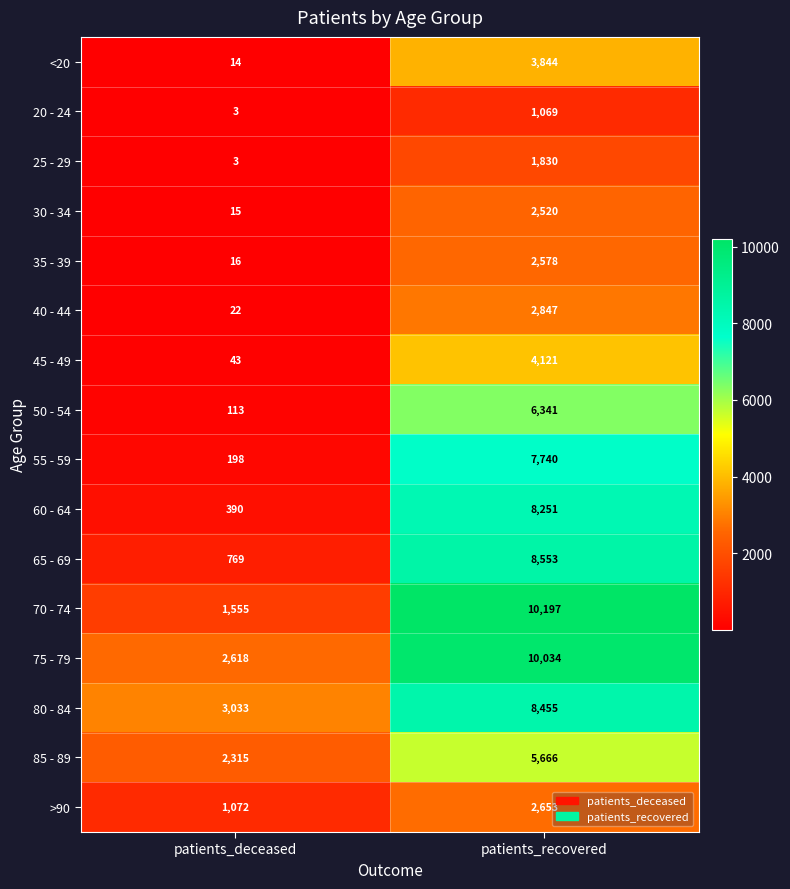

What is the total value across all series at patients_deceased?

12179